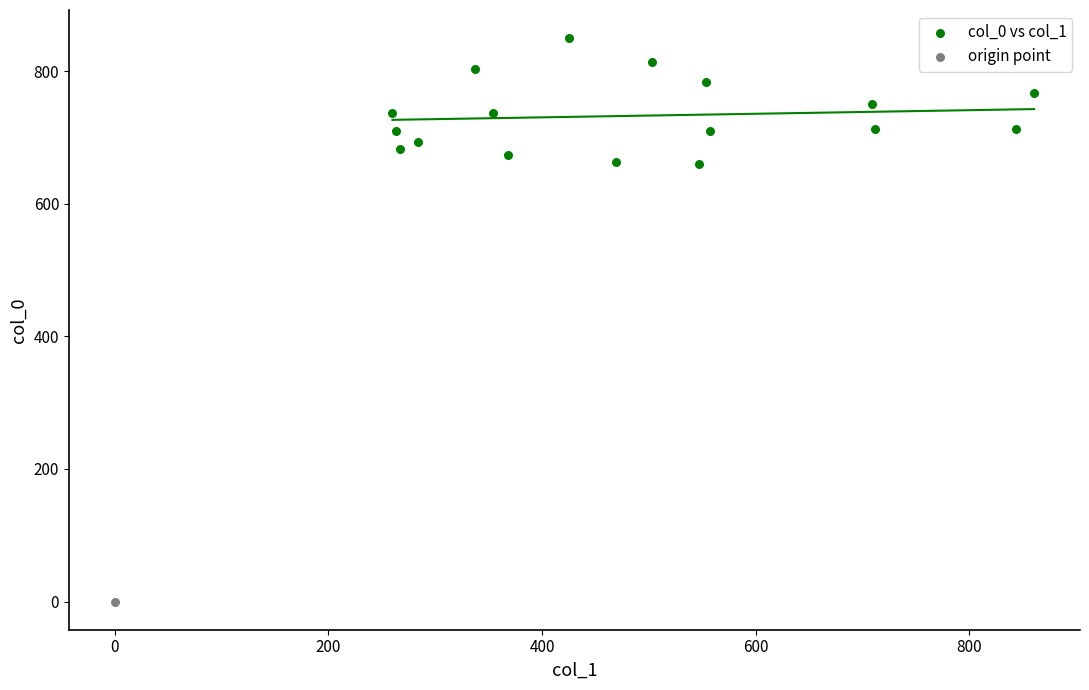

What are all the series names shown in the legend?

col_0 vs col_1, origin point